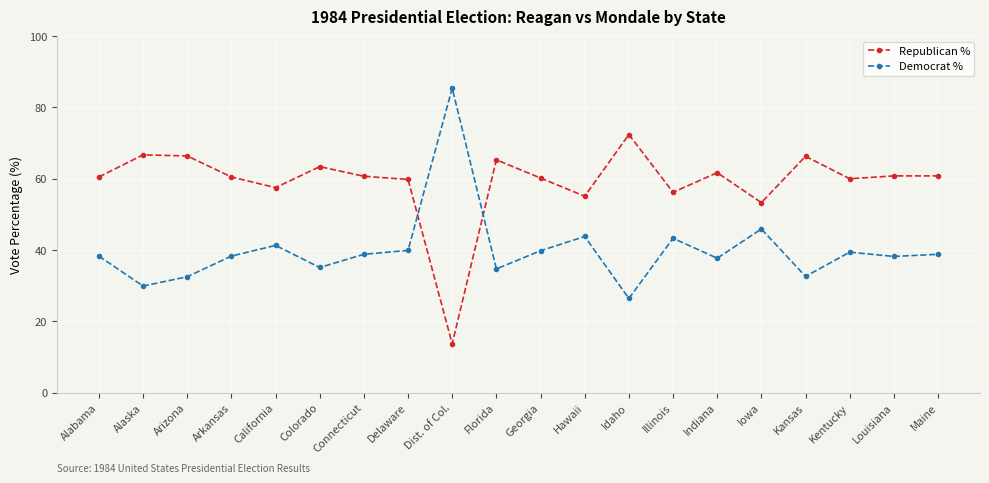

True or false: Republican % has a value of 104.9 at Colorado.

False